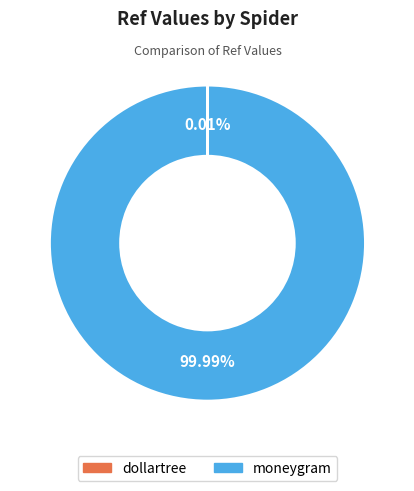

What is the largest slice in the pie chart?

moneygram